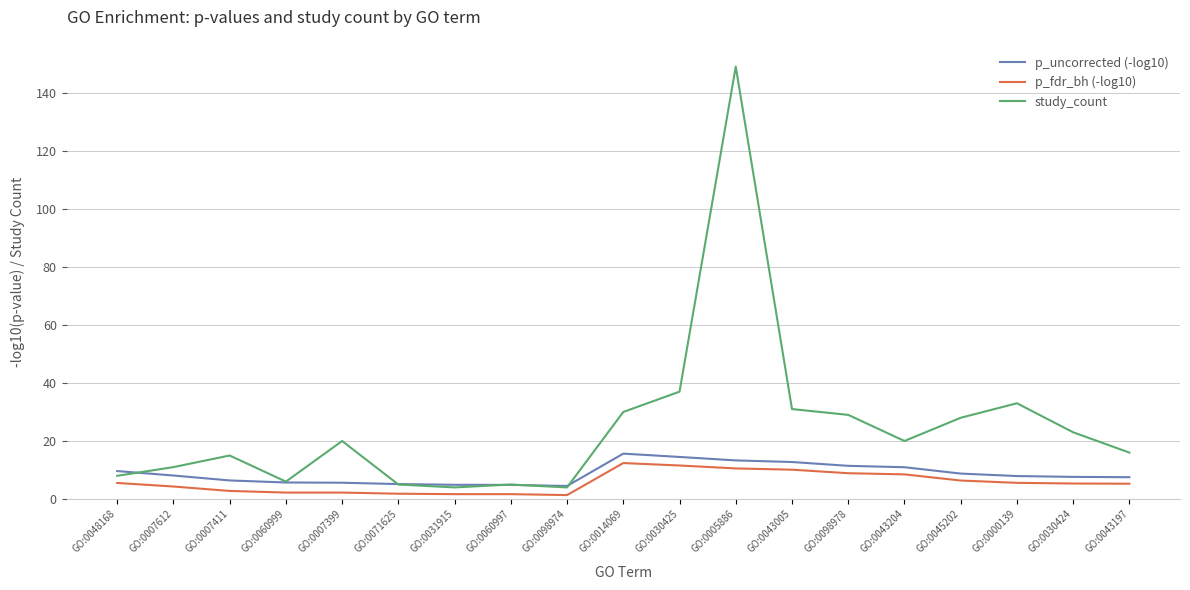

What is the lowest value of the p_fdr_bh (-log10) series?

1.4